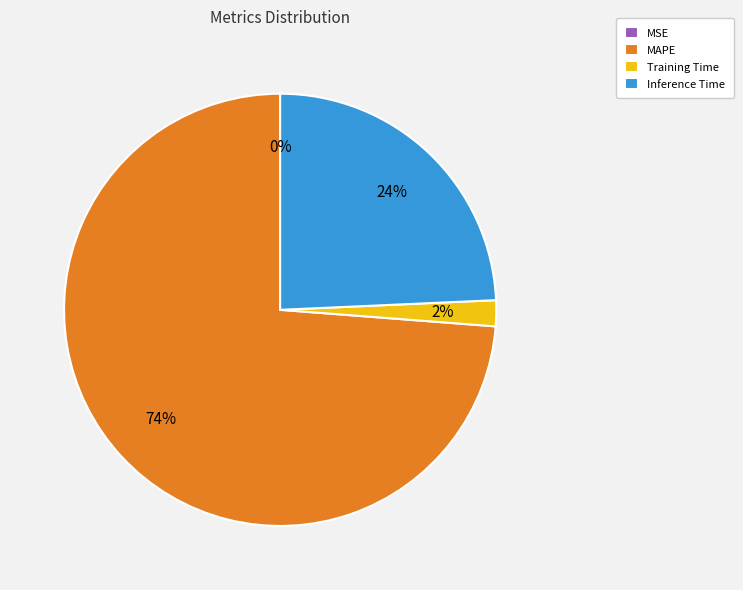

To the nearest percent, what portion does MAPE represent?

74%